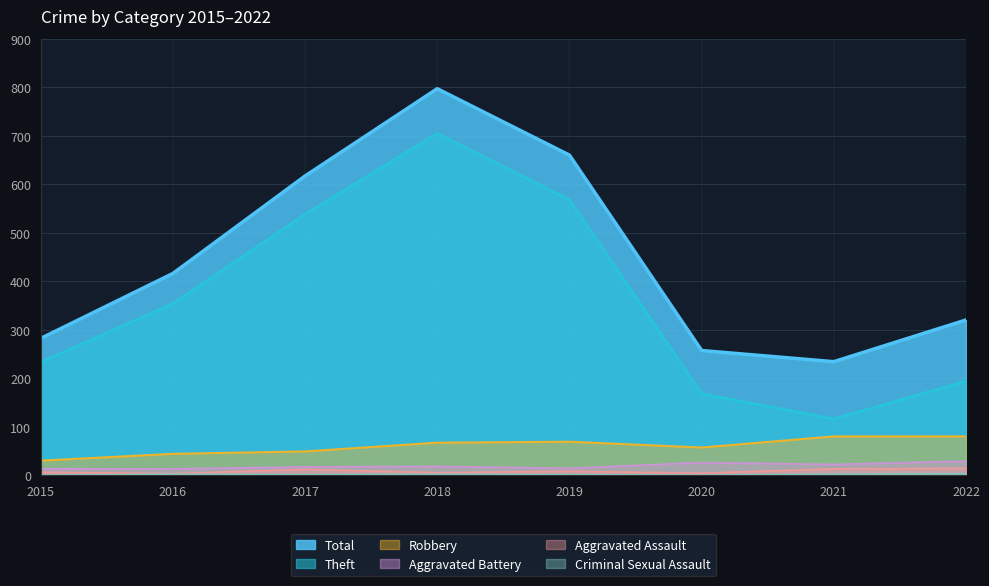

What are all the series names shown in the legend?

Total, Theft, Robbery, Aggravated Battery, Aggravated Assault, Criminal Sexual Assault